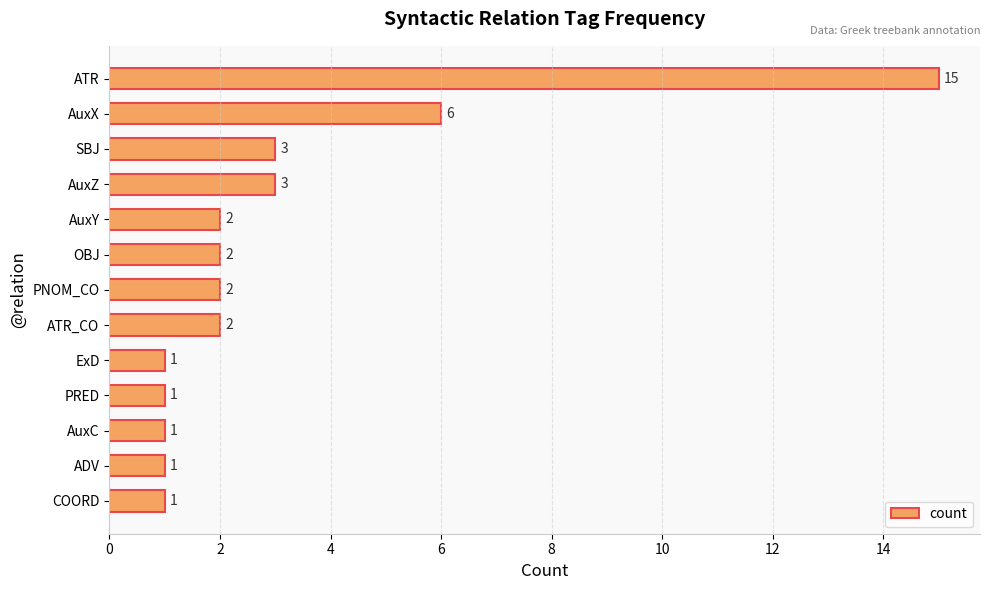

What is the maximum value shown in the chart?

15